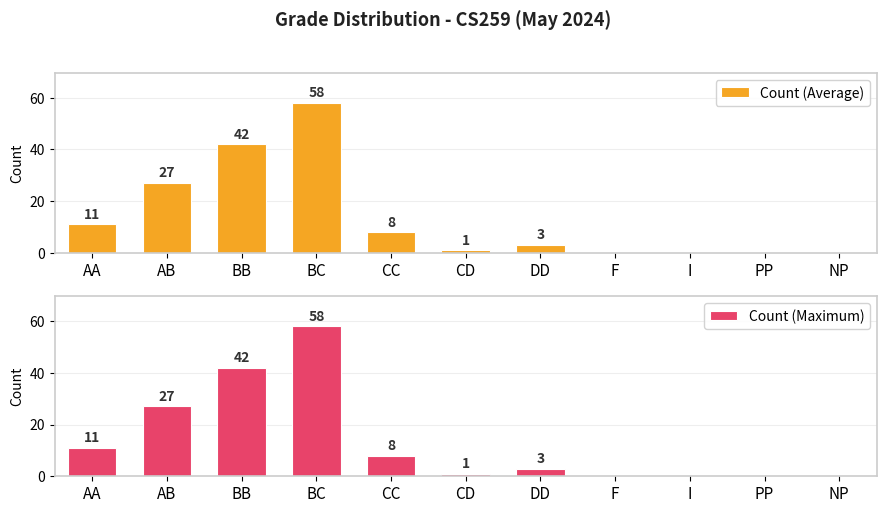

What is the total value across all series at AA?

22